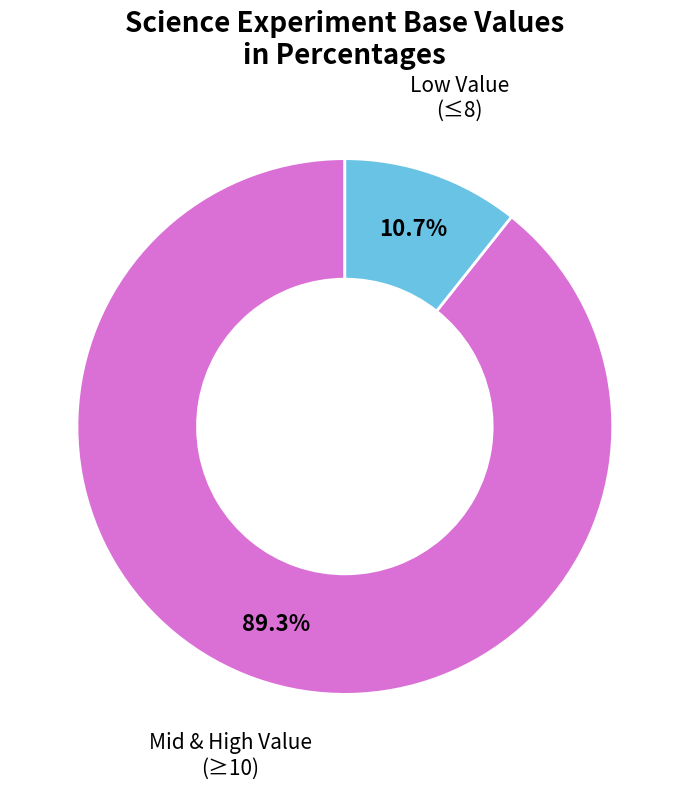

To the nearest percent, what is the difference between the largest and smallest slice percentages?

79%